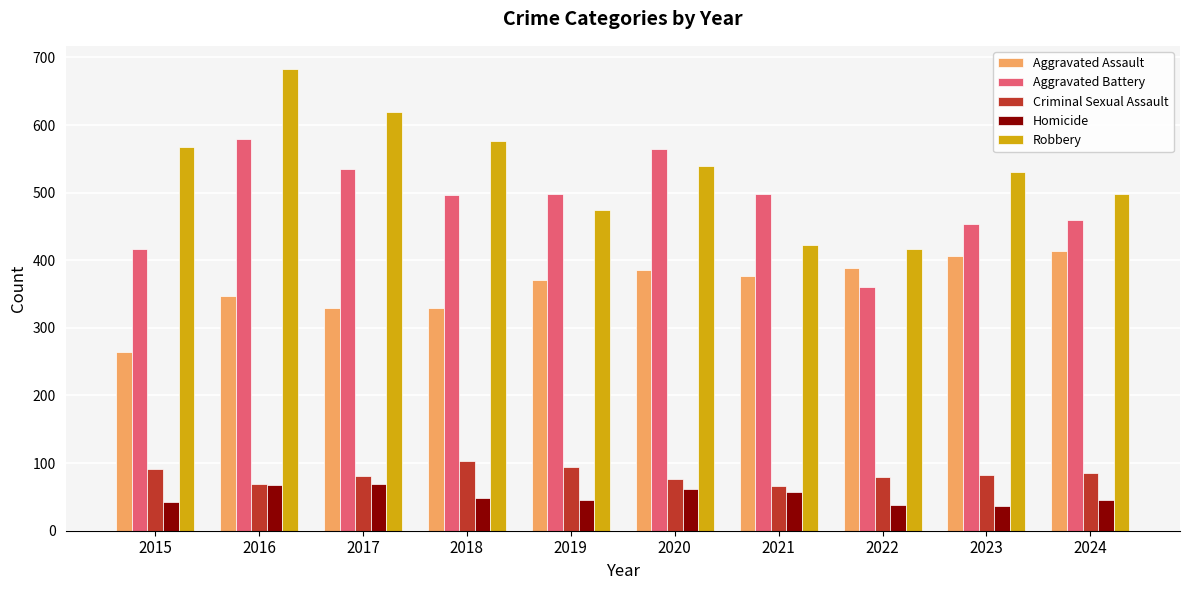

Which series has the widest spread of values?

Robbery